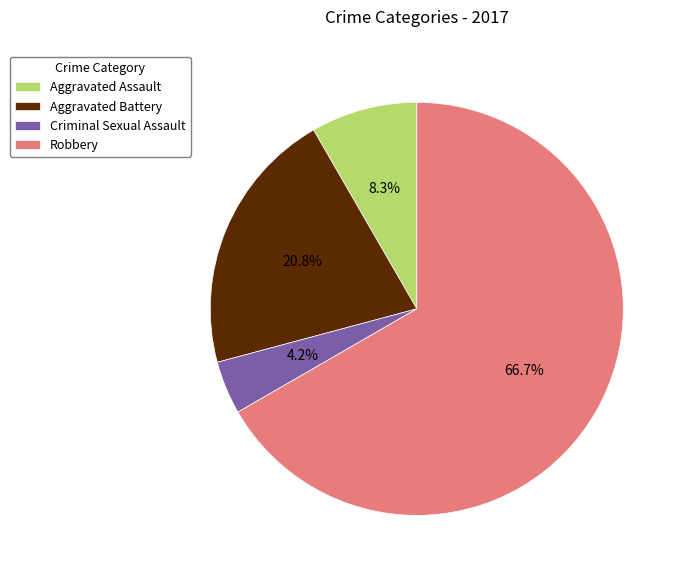

To the nearest percent, what percentage of the pie is Aggravated Assault?

8%